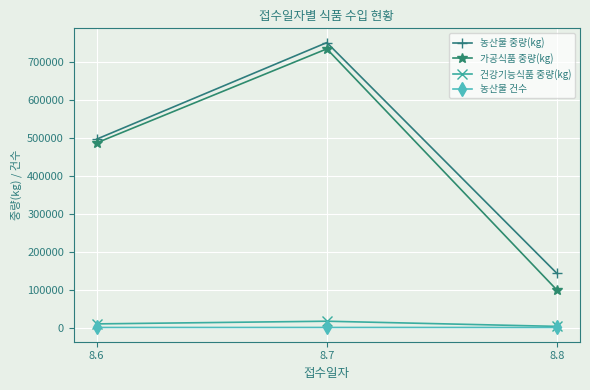

The value of 건강기능식품 중량(kg) at 8.7 is 16618. True or false?

True